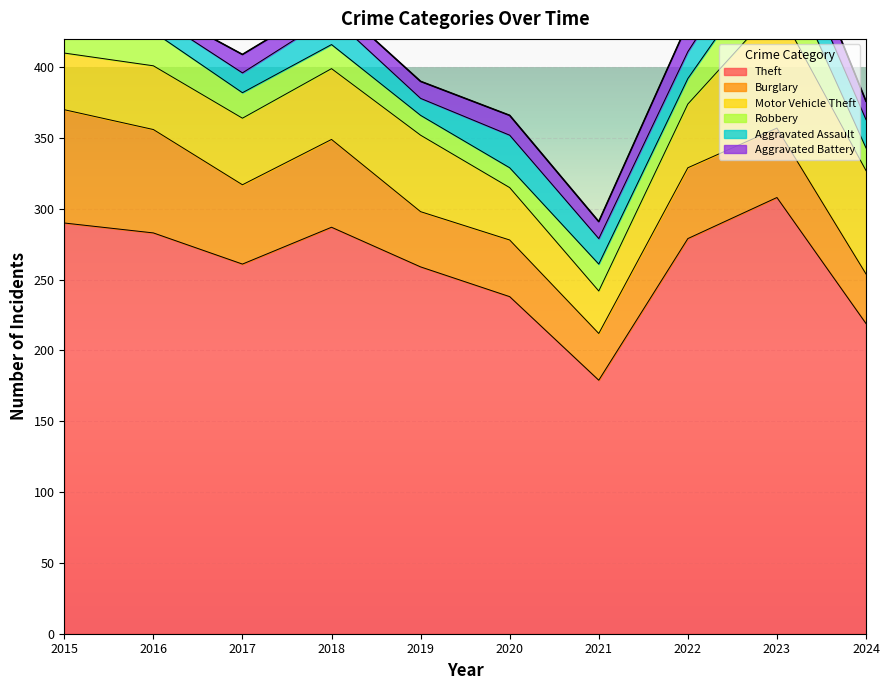

What is the average value of the Aggravated Assault series?

18